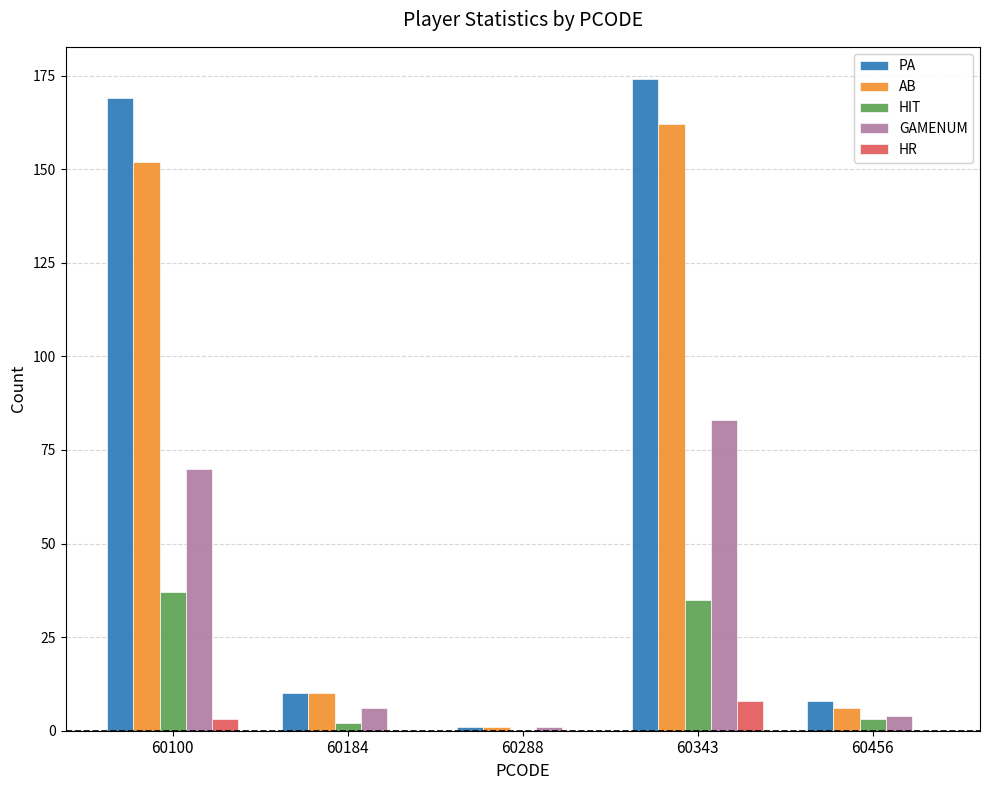

What is the average value of the PA series?

72